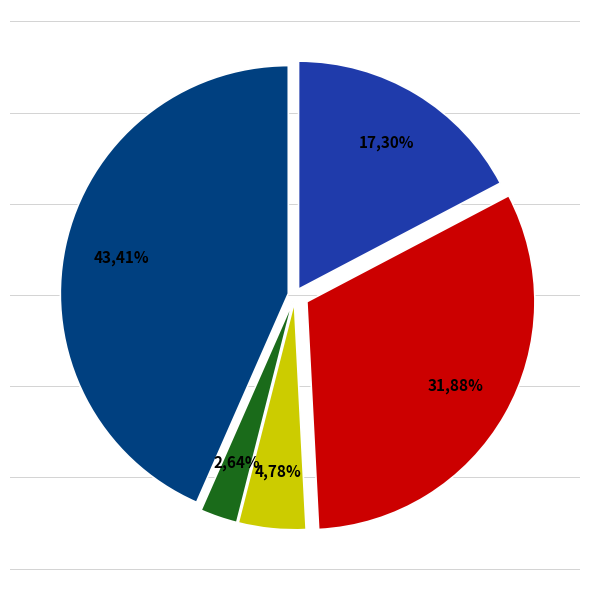

What percentage is the Aggravated Battery slice, to the nearest percent?

32%